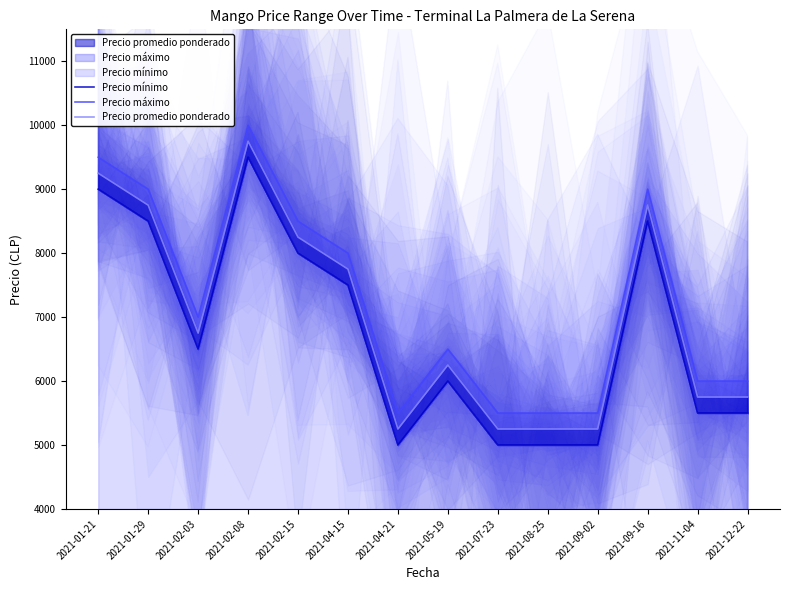

Rank the categories by Precio promedio ponderado value from highest to lowest.

2021-02-08, 2021-01-21, 2021-01-29, 2021-09-16, 2021-02-15, 2021-04-15, 2021-02-03, 2021-05-19, 2021-11-04, 2021-12-22, 2021-04-21, 2021-07-23, 2021-08-25, 2021-09-02